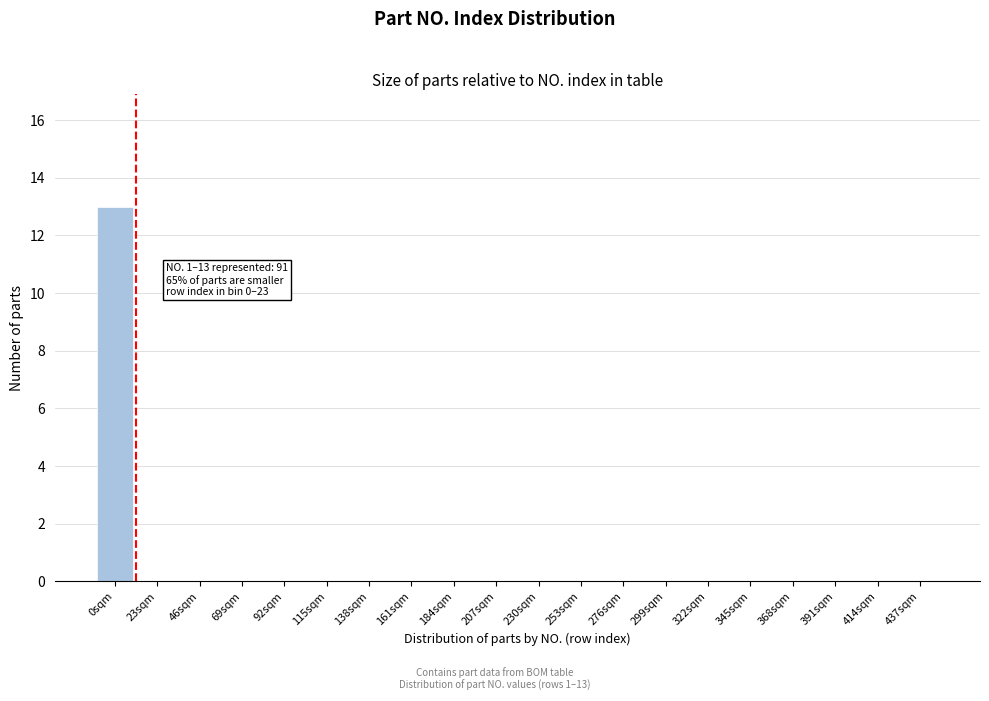

Reading left to right, list all the values displayed in this chart.

0sqm=13	23sqm=0	46sqm=0	69sqm=0	92sqm=0	115sqm=0	138sqm=0	161sqm=0	184sqm=0	207sqm=0	230sqm=0	253sqm=0	276sqm=0	299sqm=0	322sqm=0	345sqm=0	368sqm=0	391sqm=0	414sqm=0	437sqm=0